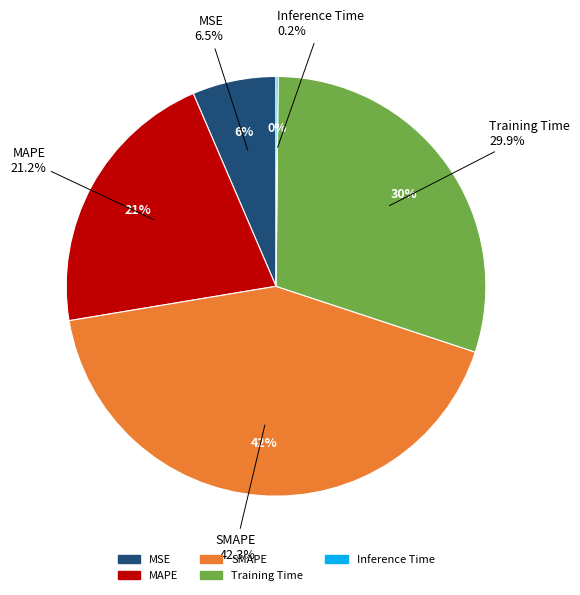

How many segments does this pie chart have?

5